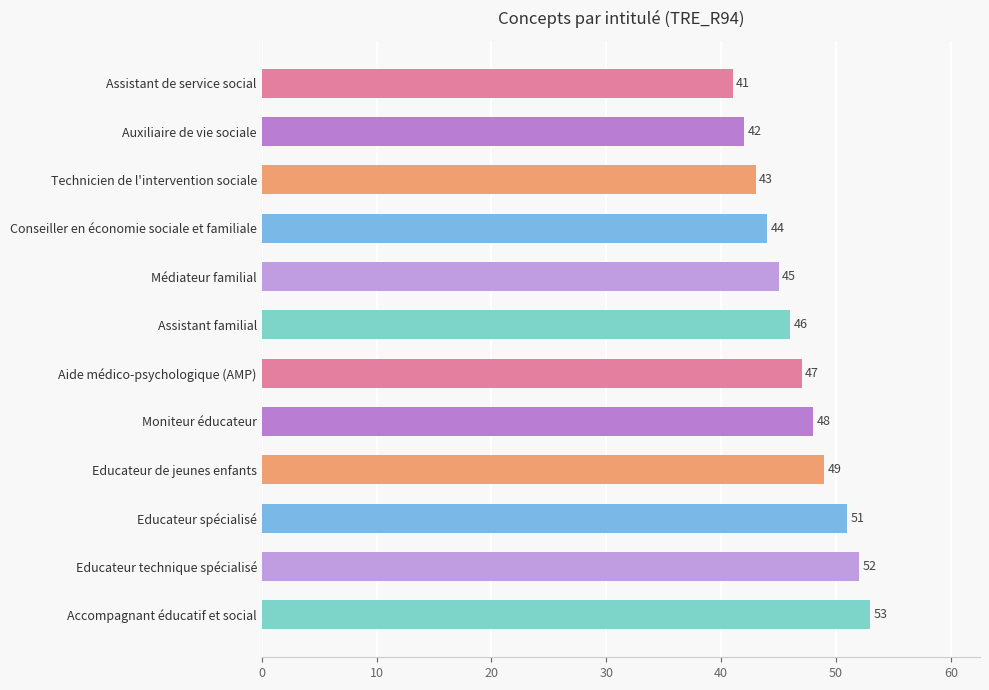

List the labels in order of value, largest first.

Accompagnant éducatif et social, Educateur technique spécialisé, Educateur spécialisé, Educateur de jeunes enfants, Moniteur éducateur, Aide médico-psychologique (AMP), Assistant familial, Médiateur familial, Conseiller en économie sociale et familiale, Technicien de l'intervention sociale, Auxiliaire de vie sociale, Assistant de service social